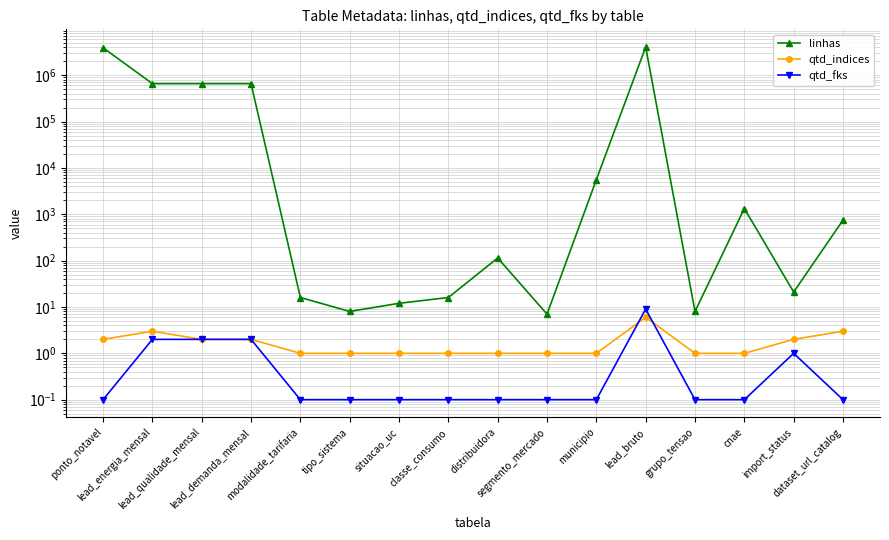

What is the total value across all series at lead_bruto?

4063536.0